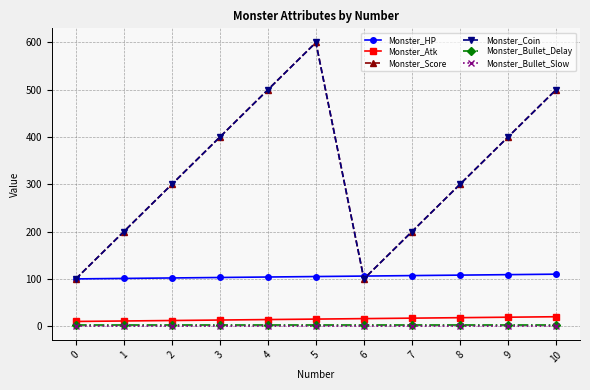

At which label is Monster_HP closest to 105?

5